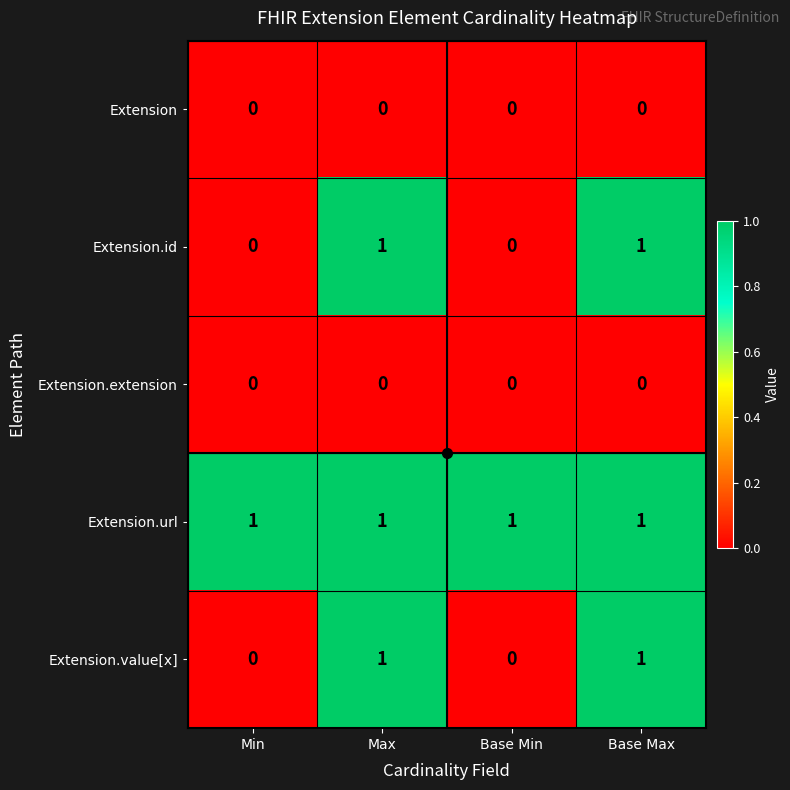

The Extension series shows 0 at Base Min. True or false?

True